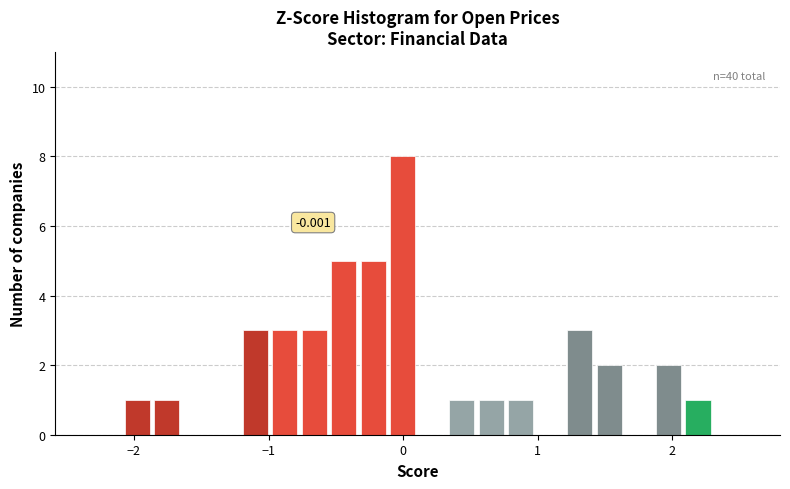

Read against the x-axis, roughly where is the centre of the tallest bar?

0.0